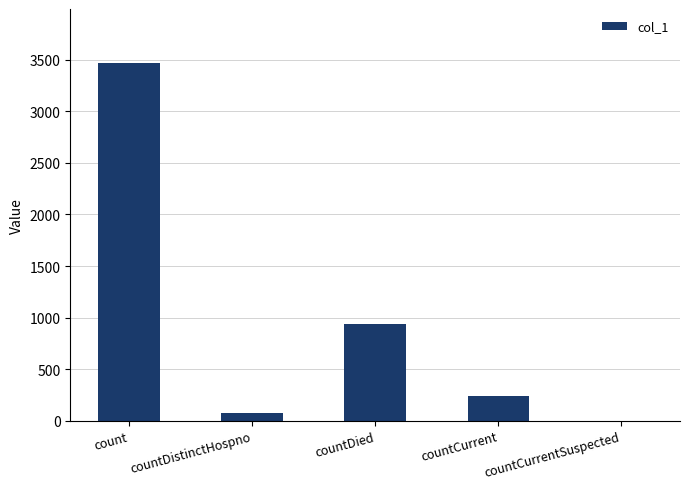

What is the sum of all values?

4715